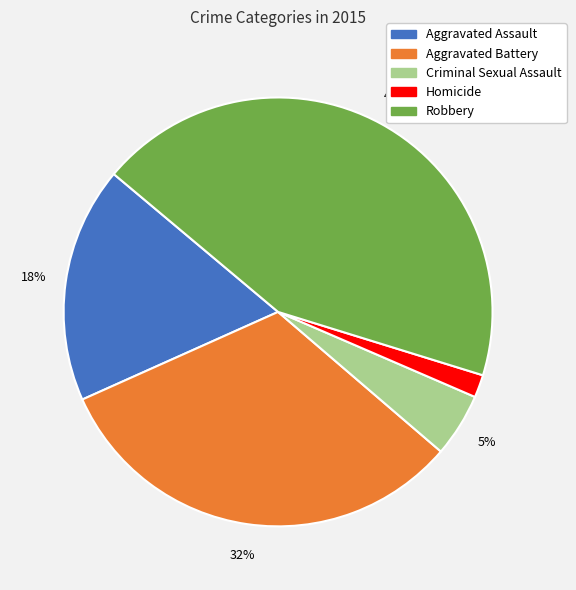

Which category has the biggest portion of the pie?

Robbery